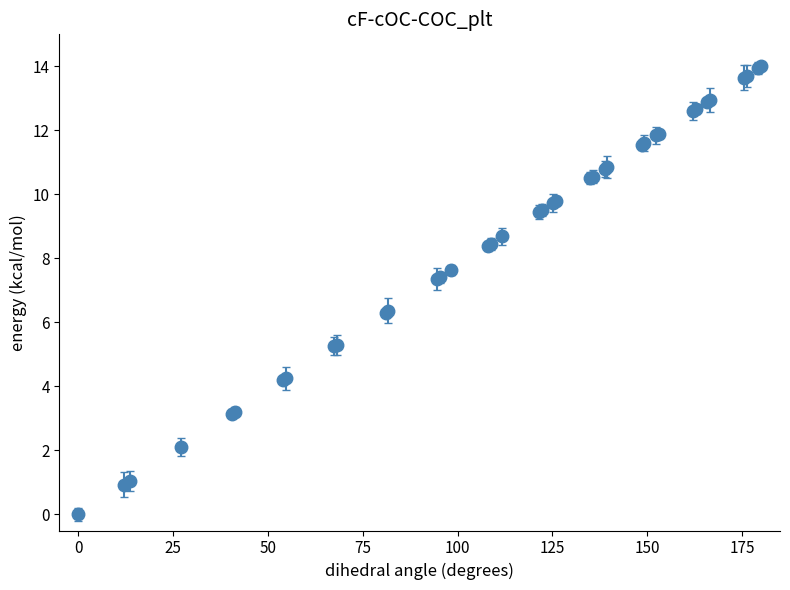

What is the sum of all values?

324.6